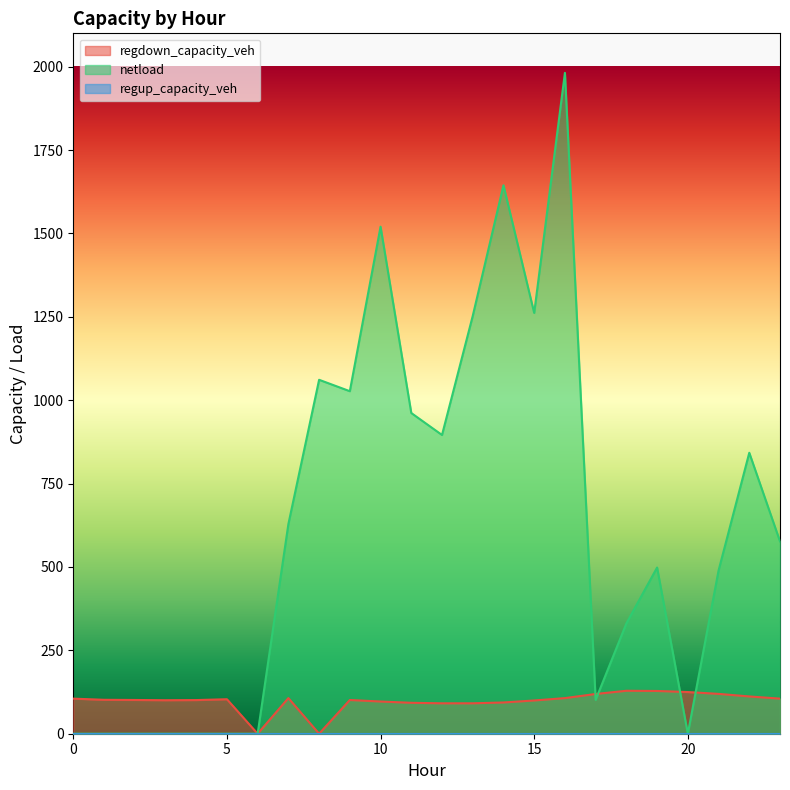

Which series has the widest spread of values?

netload